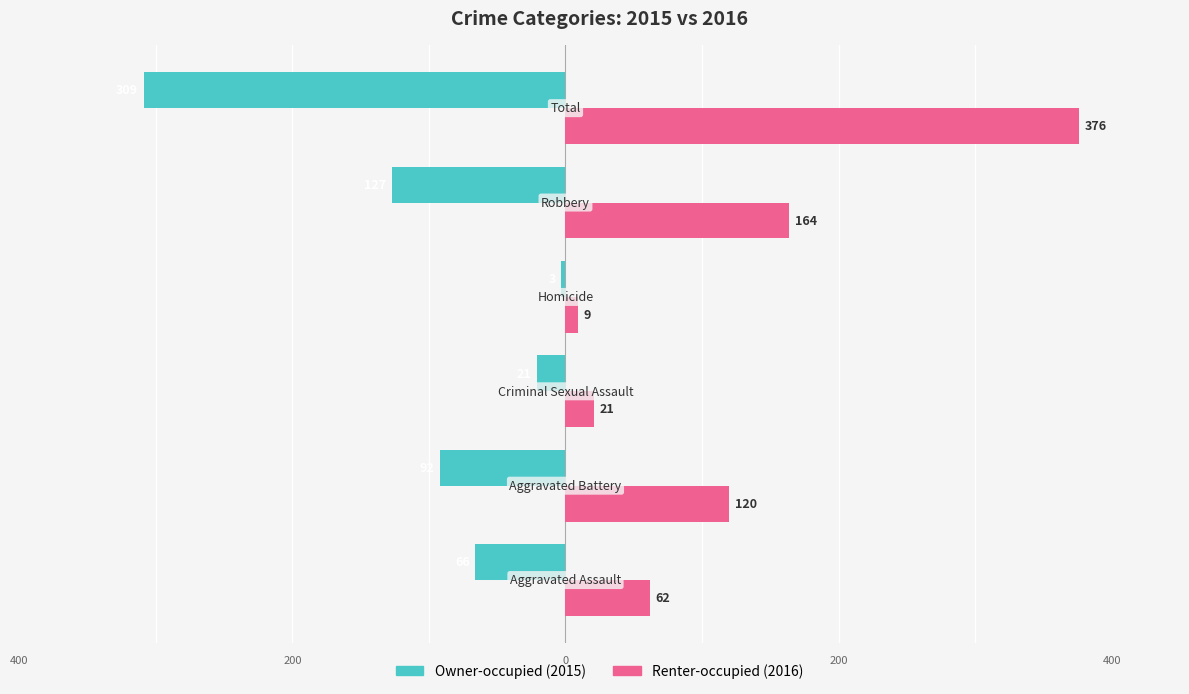

What is the sum of all Renter-occupied (2016) values?

752